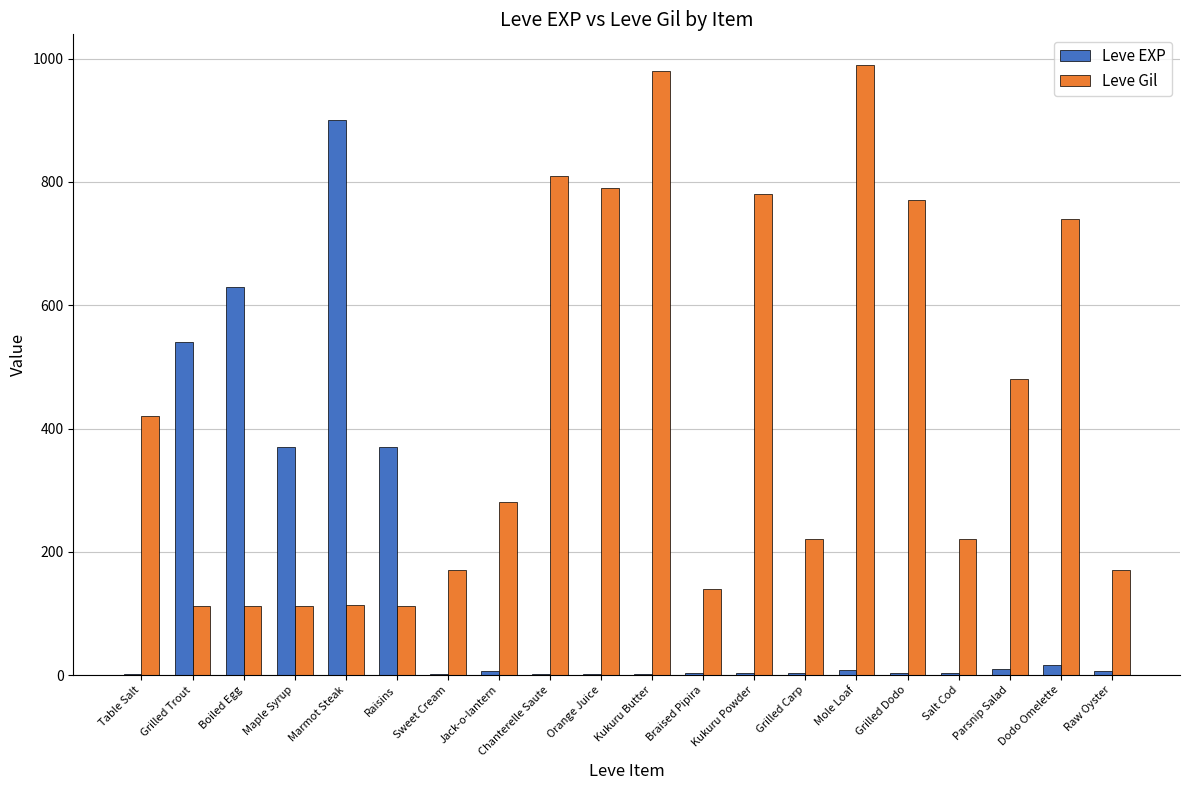

Are the bars horizontal?

No